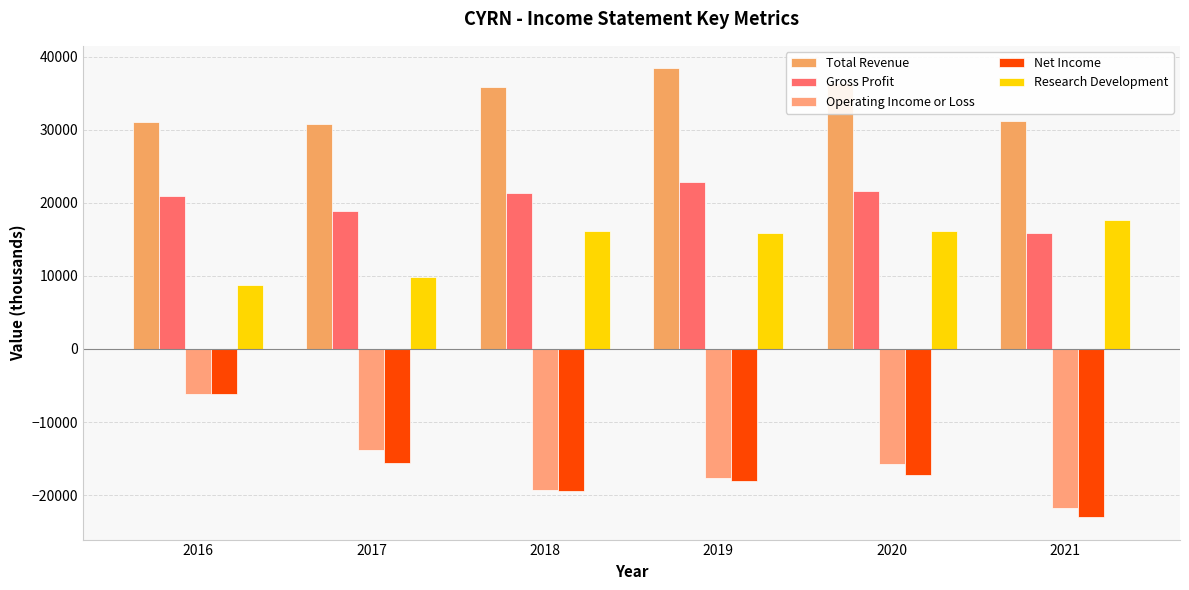

Which category has the highest value in the Operating Income or Loss series?

2016